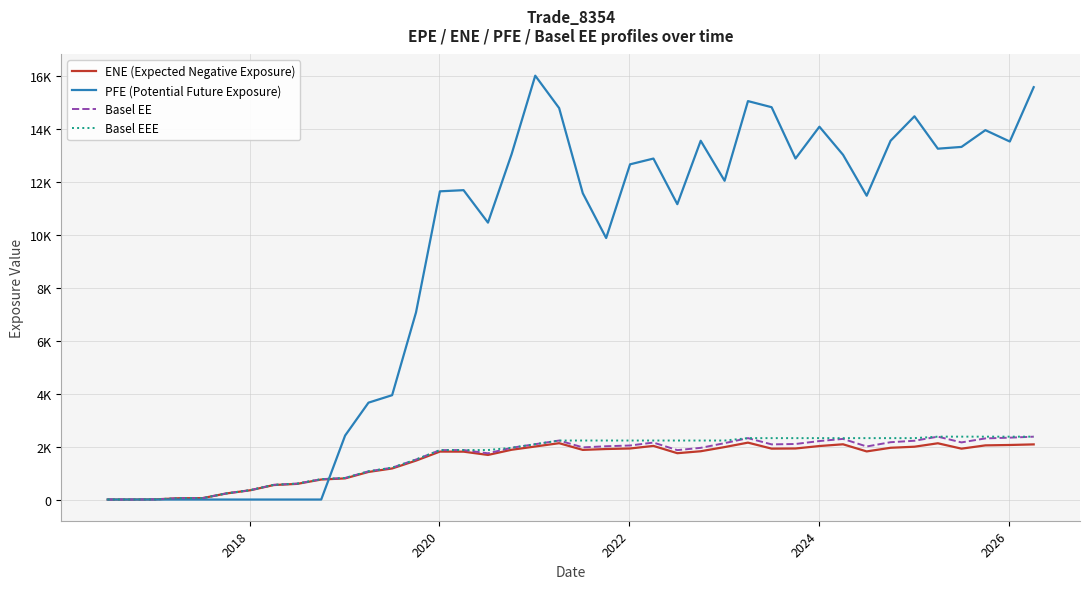

Does the chart have visible grid lines?

Yes